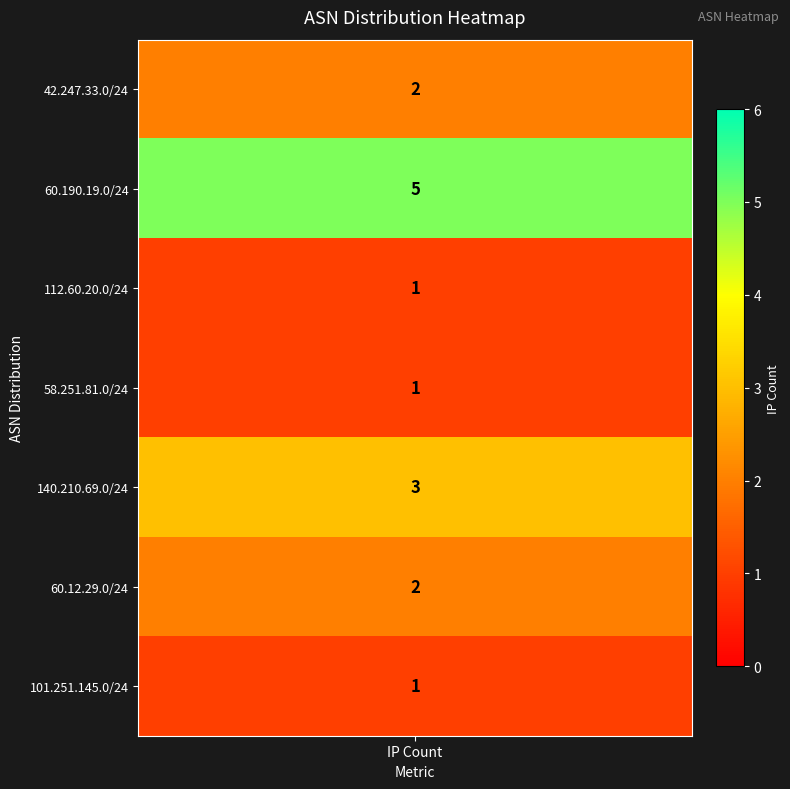

Rank the categories by value from lowest to highest.

112.60.20.0/24, 58.251.81.0/24, 101.251.145.0/24, 42.247.33.0/24, 60.12.29.0/24, 140.210.69.0/24, 60.190.19.0/24